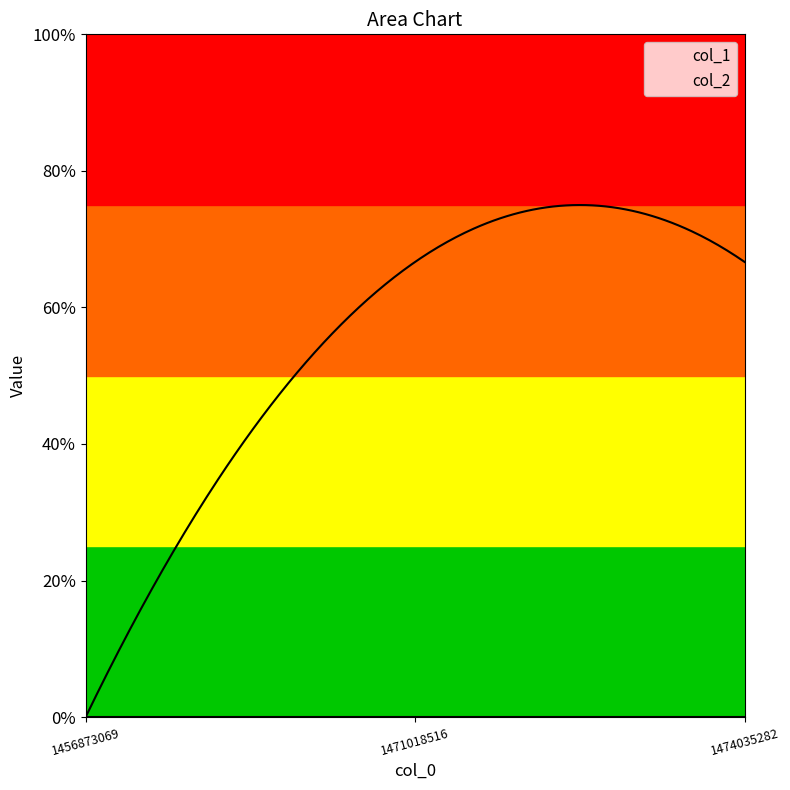

Does the chart have visible grid lines?

No